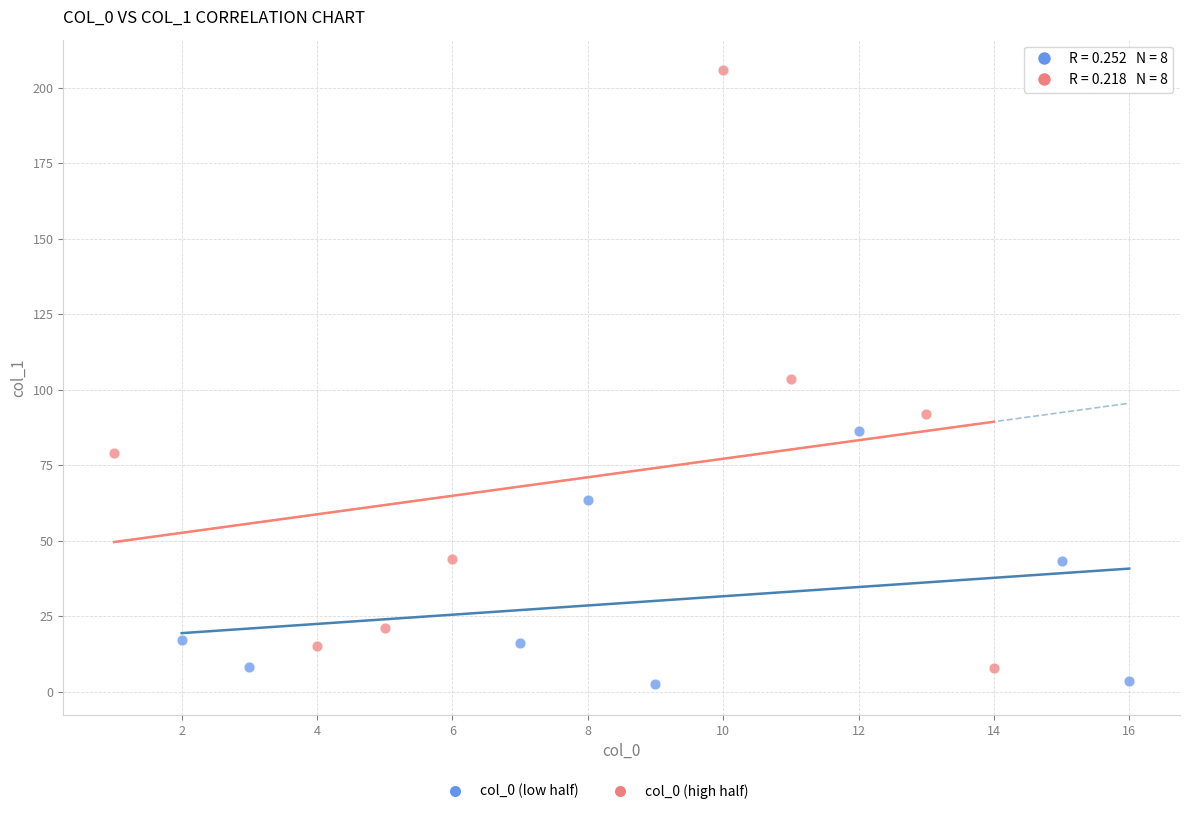

Which series contains the highest Y value?

col_0 (high half)